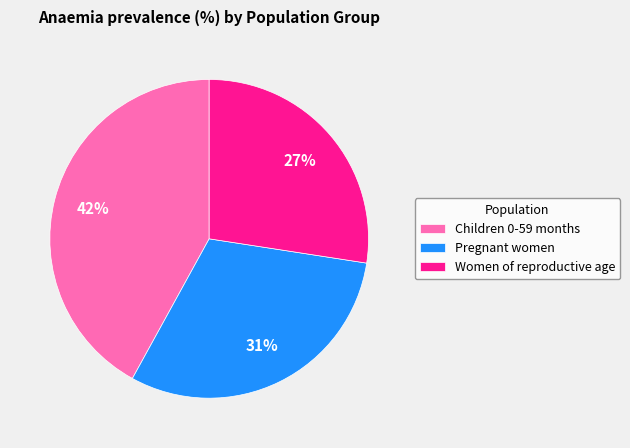

To the nearest percent, what is the difference between the Children 0-59 months and Pregnant women slice percentages?

11%